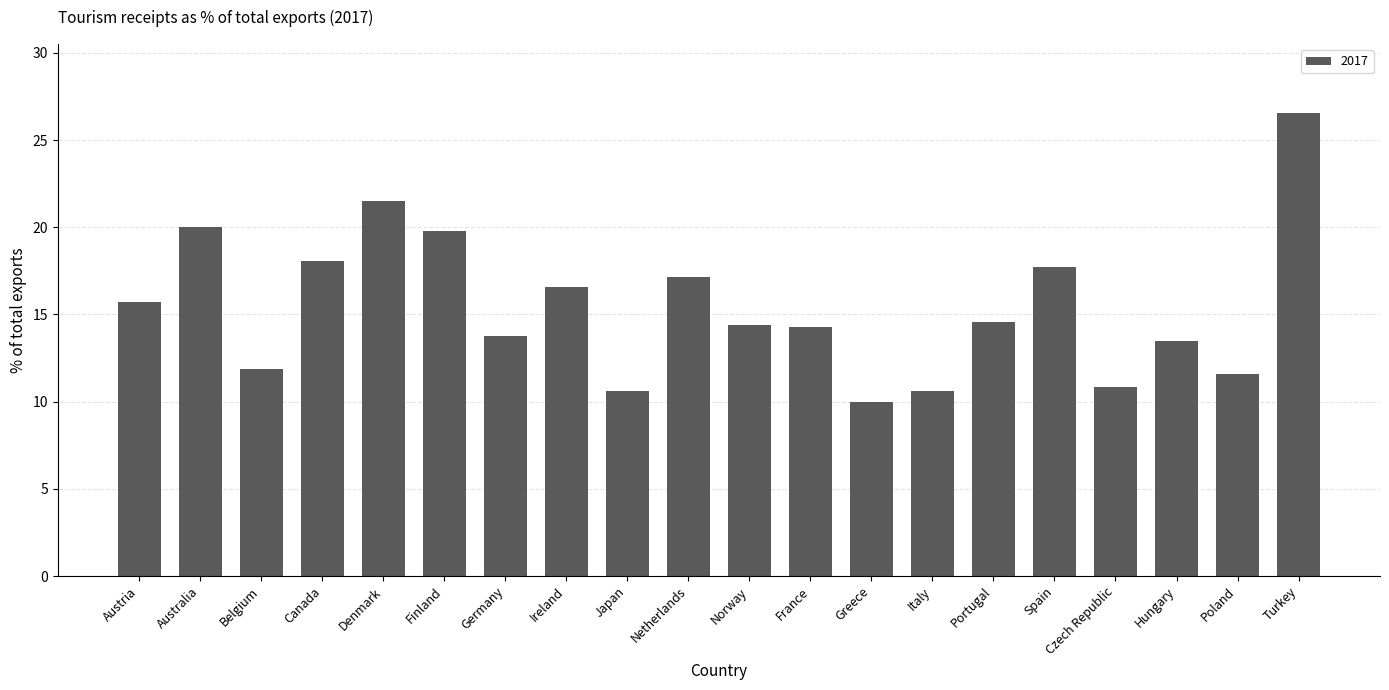

What is the minimum value shown in the chart?

10.0